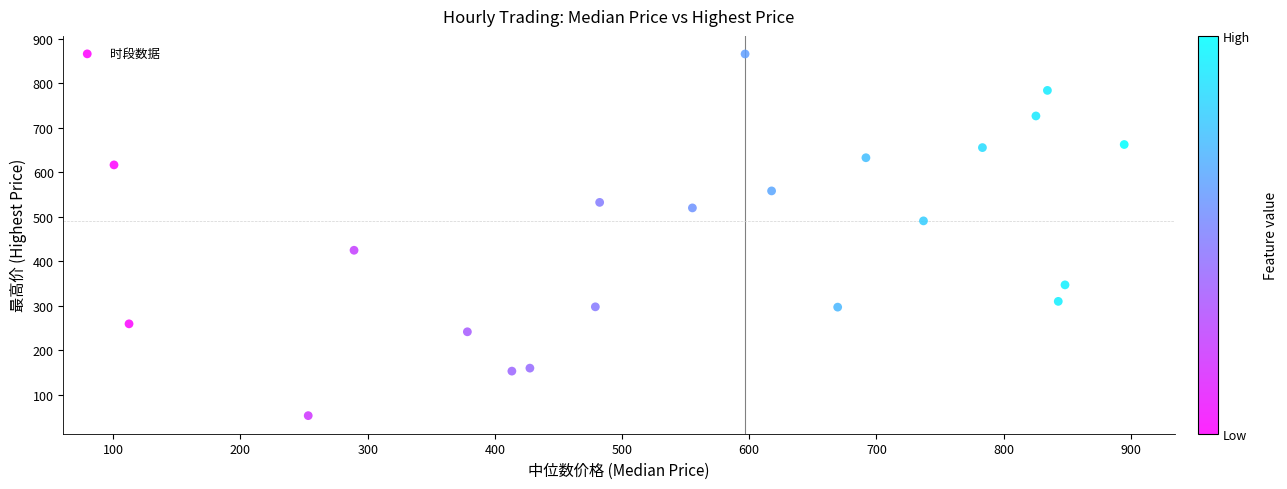

What is the range of Y values (max minus min)?

813.2